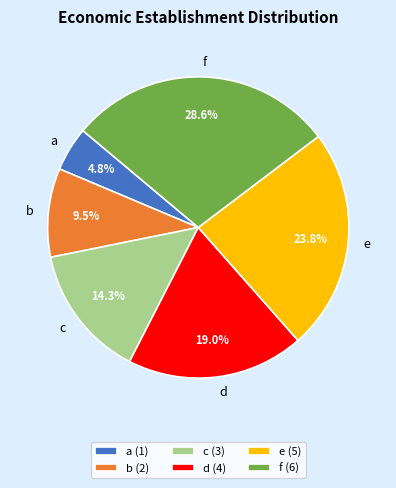

How many segments does this pie chart have?

6